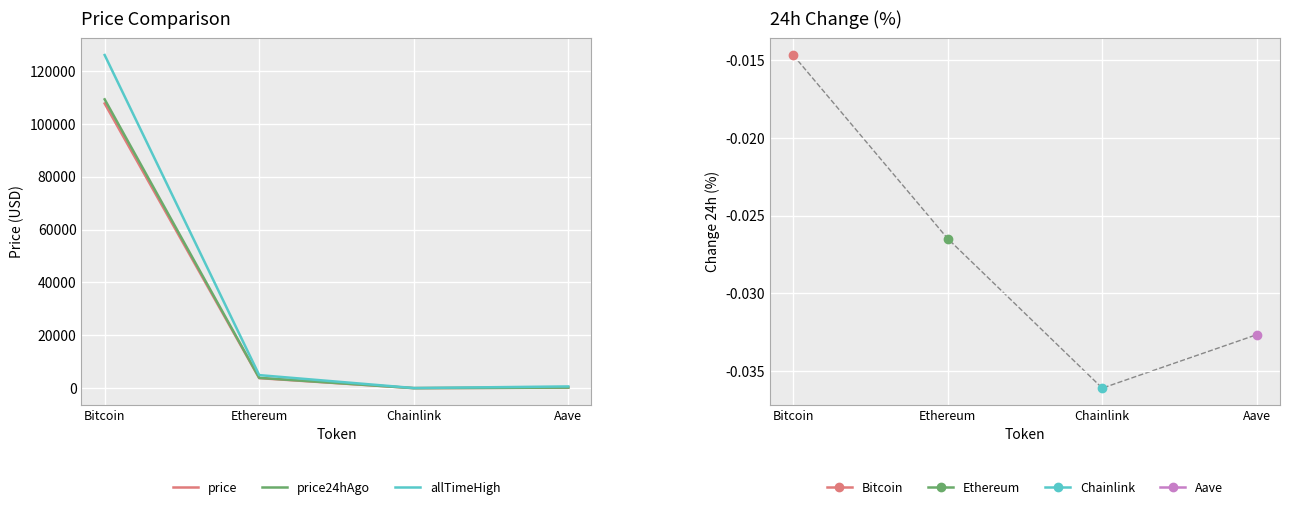

Reading right to left, what are all the values shown in this chart?

price: Aave=214.9	Chainlink=17.2	Ethereum=3800.4	Bitcoin=107733.0
price24hAgo: Aave=221.9	Chainlink=17.8	Ethereum=3901.0	Bitcoin=109311.0
allTimeHigh: Aave=661.7	Chainlink=52.7	Ethereum=4946.1	Bitcoin=126080.0